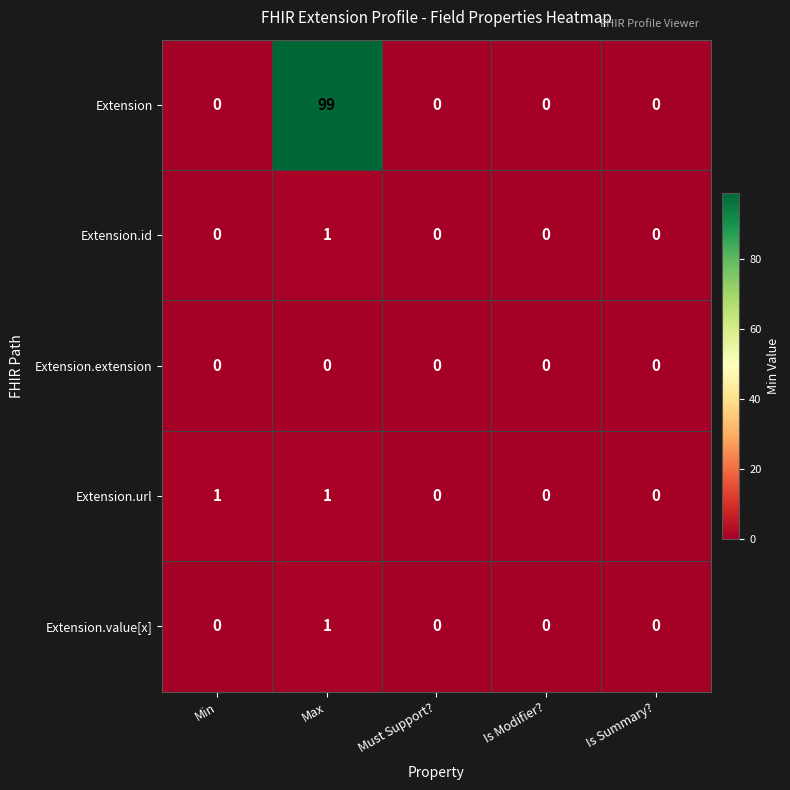

At how many categories does at least one series exceed 97?

1